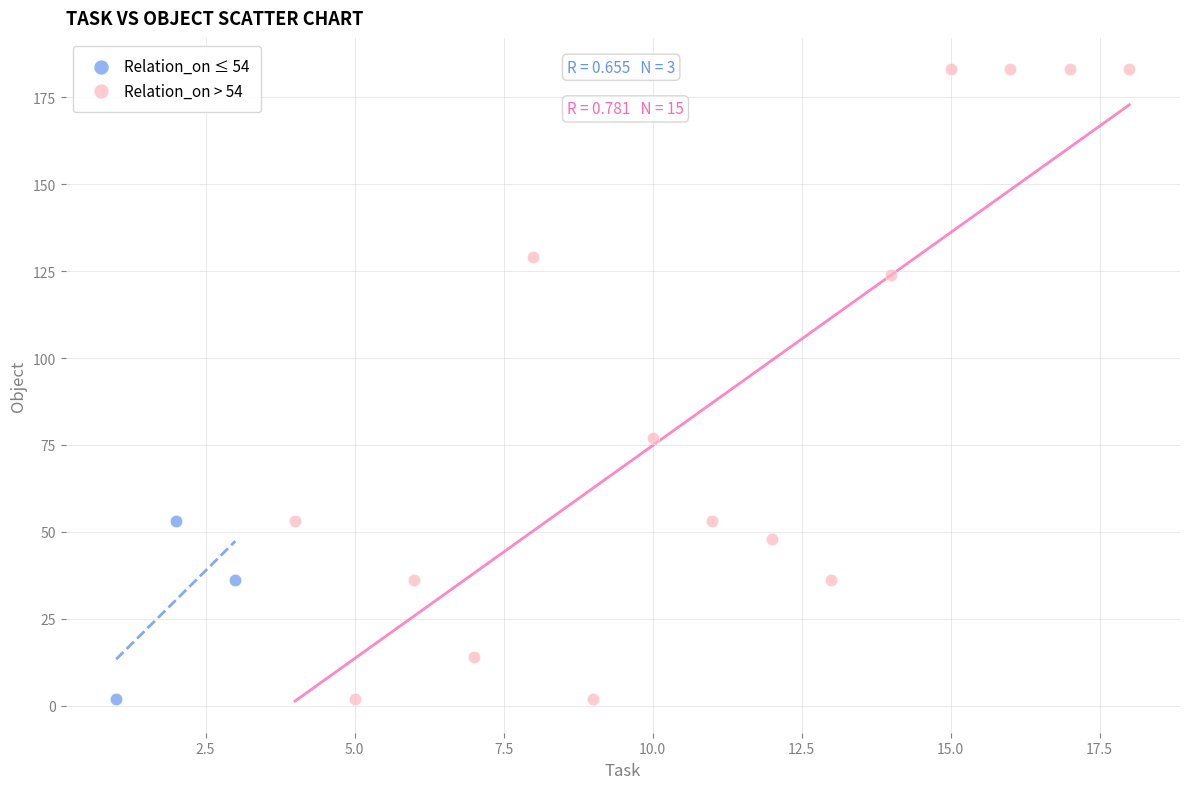

Which series has the widest spread of Y values?

Relation_on > 54